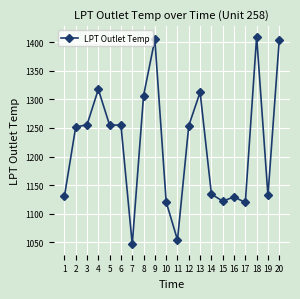

Which label corresponds to the largest value in the chart?

18